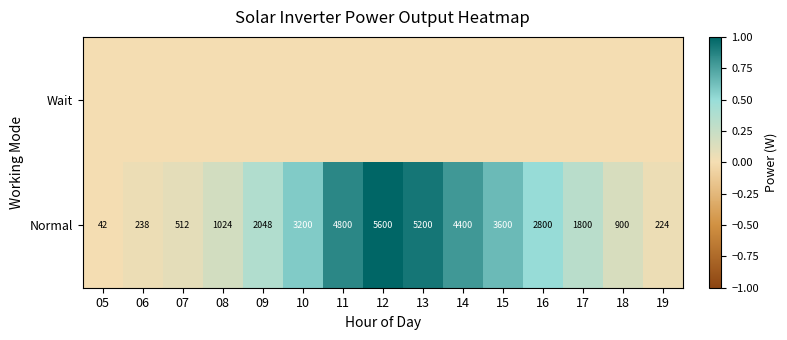

What is the sum of all Normal values?

36388